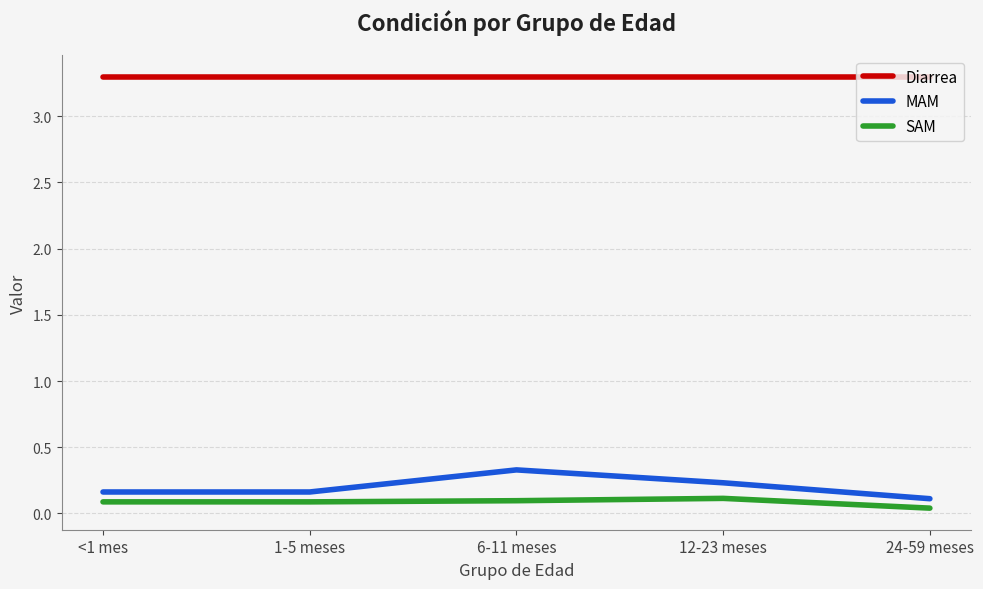

Count the MAM values in the range 0 to 1.

5